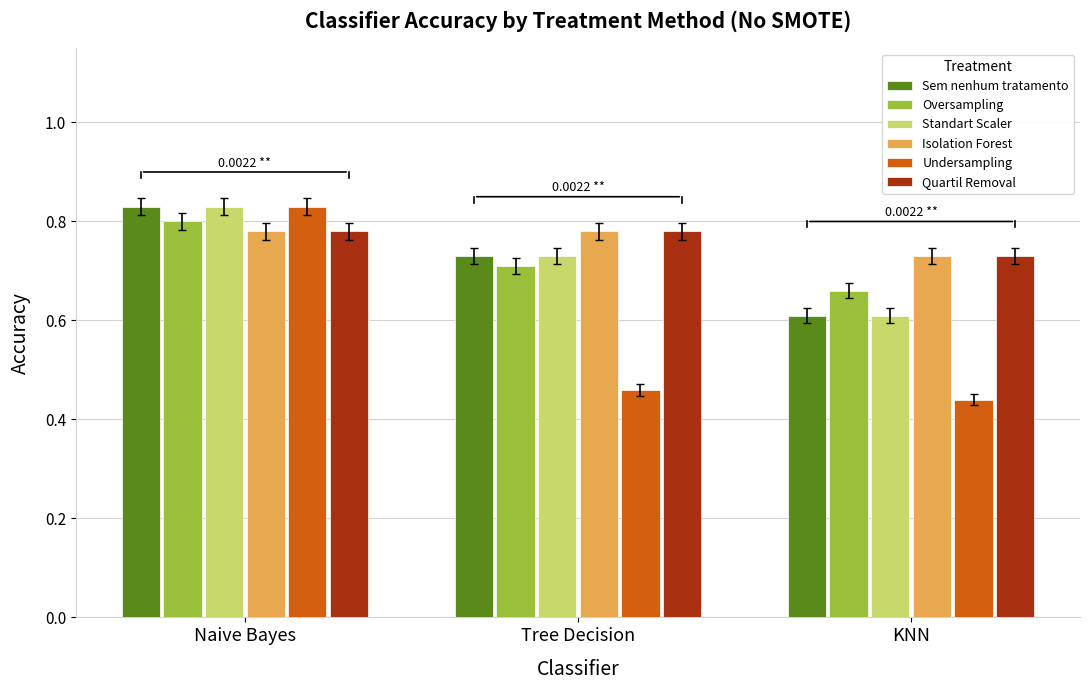

At which category is the sum across all series the highest?

Naive Bayes